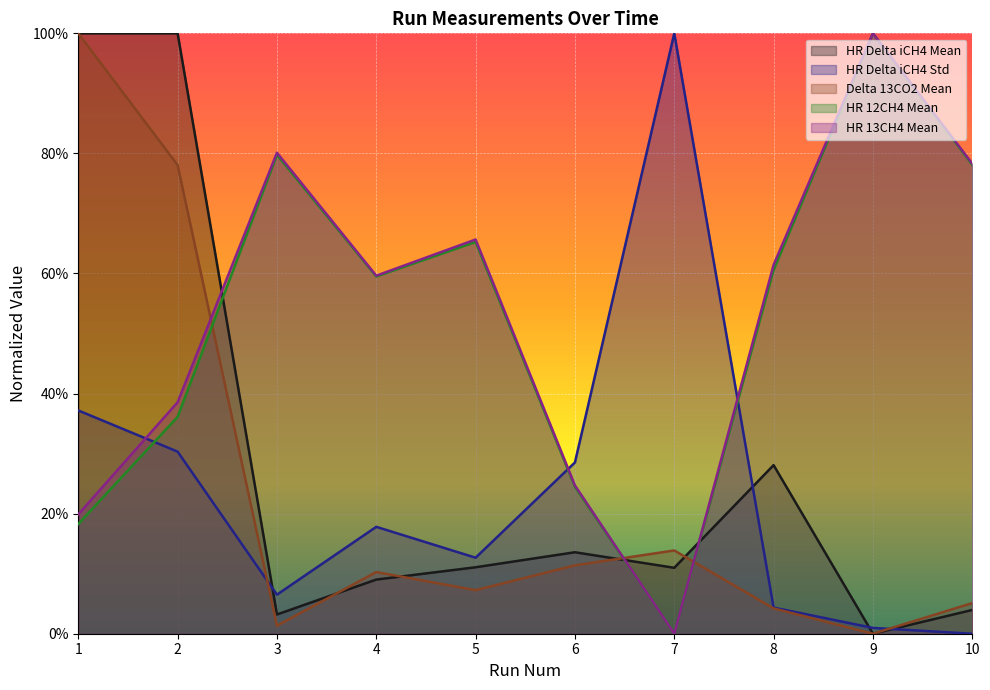

How many interior local peaks does the HR Delta iCH4 Std series have?

2